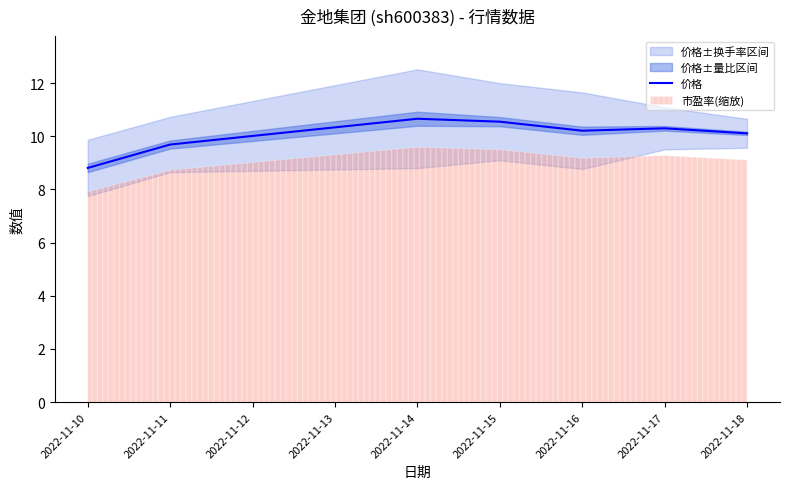

Does the chart have visible grid lines?

No